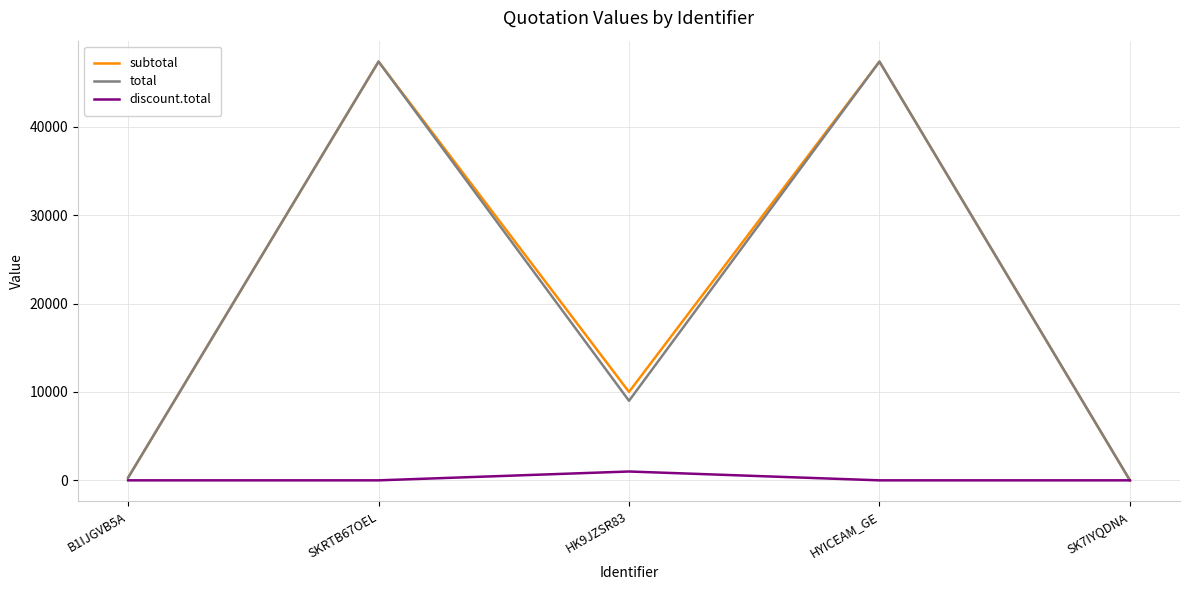

What is the sum of all subtotal values?

105040.0